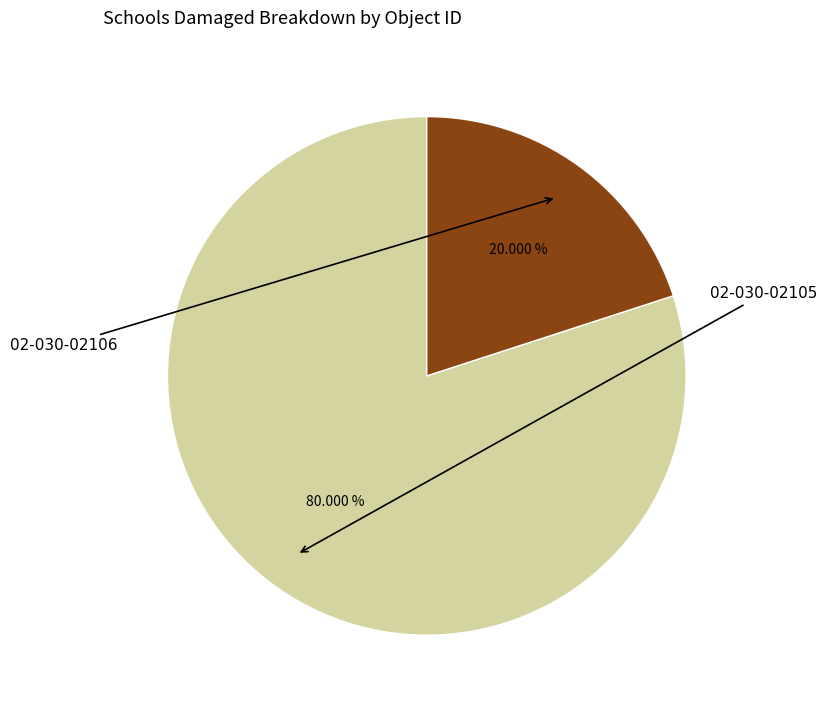

Does any single category account for the majority?

Yes